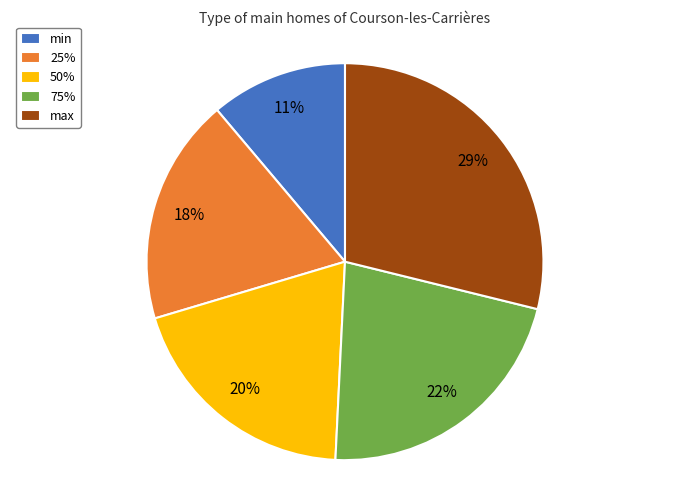

The 75% slice represents 17% of the pie. True or false?

False